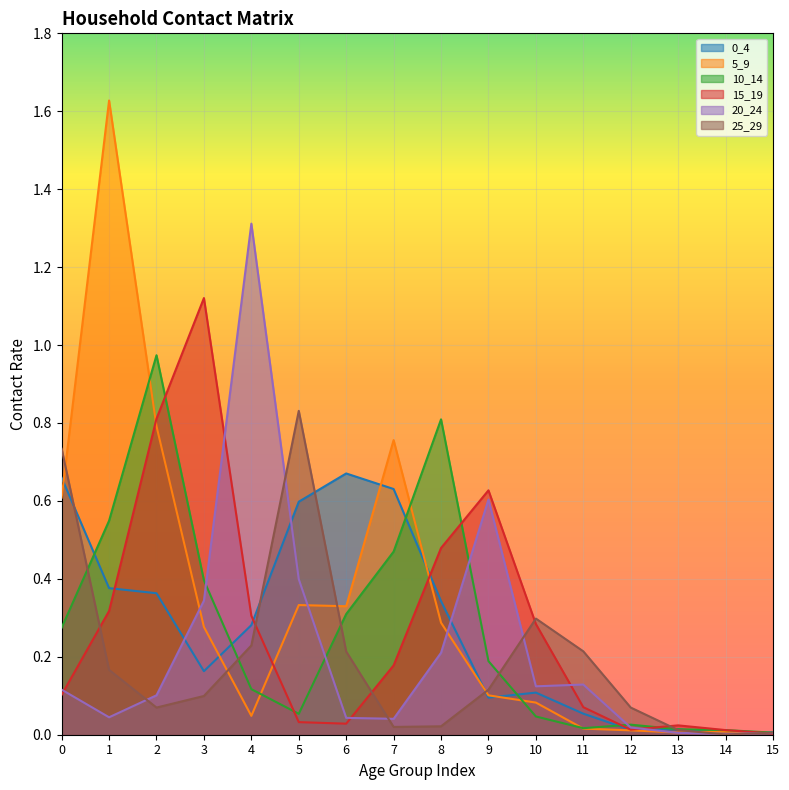

Is the value of 25_29 at 7 greater than the value of 0_4 at 0?

No